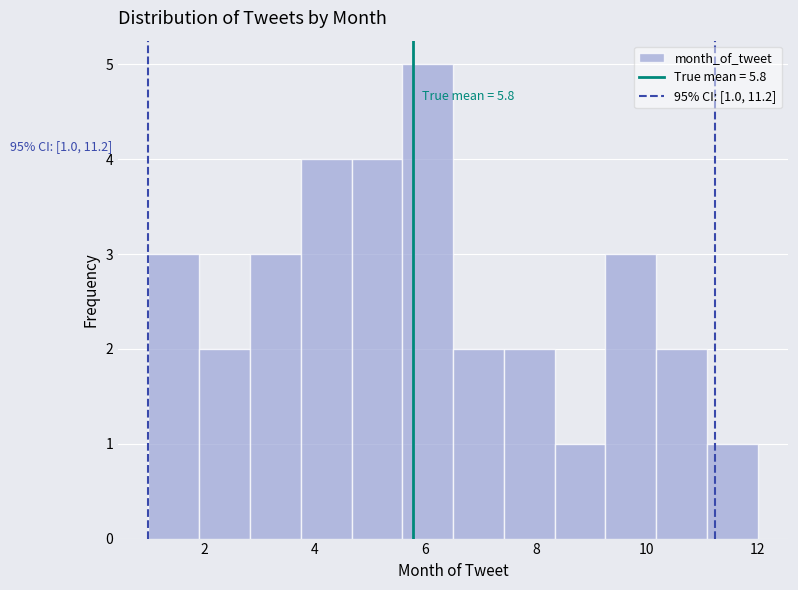

Which range on the x-axis has the tallest bar?

5.6 to 6.6